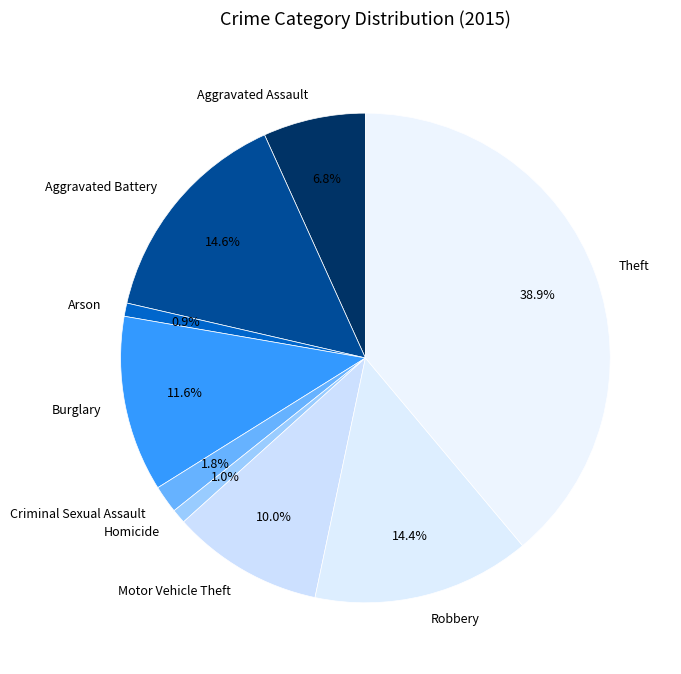

What is the largest slice in the pie chart?

Theft